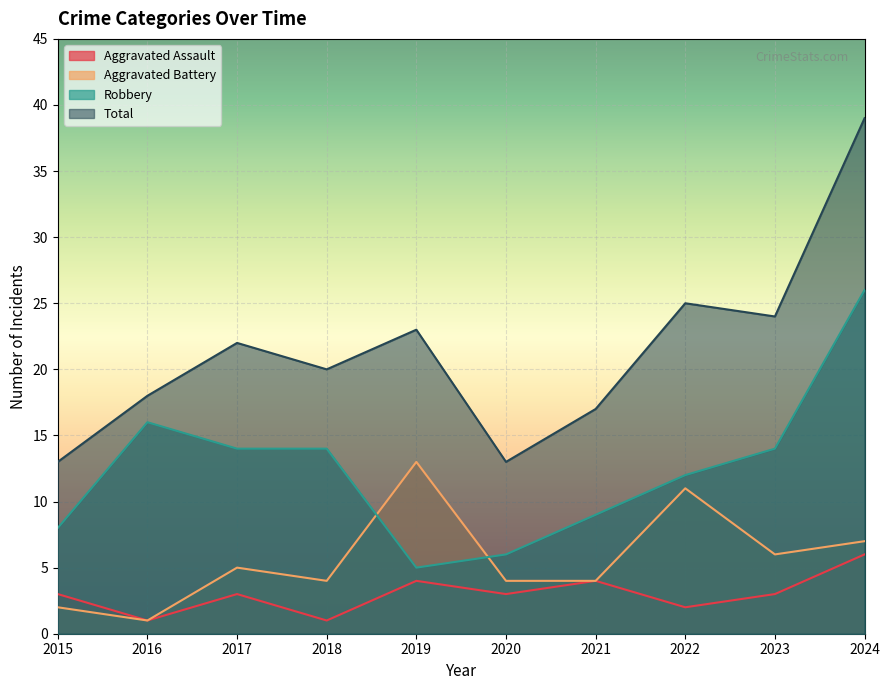

How many series are shown in this chart?

4